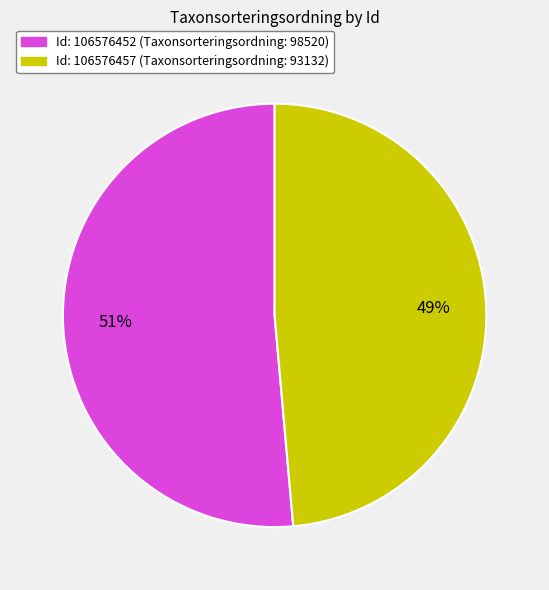

To the nearest percent, what is the average slice percentage?

50%